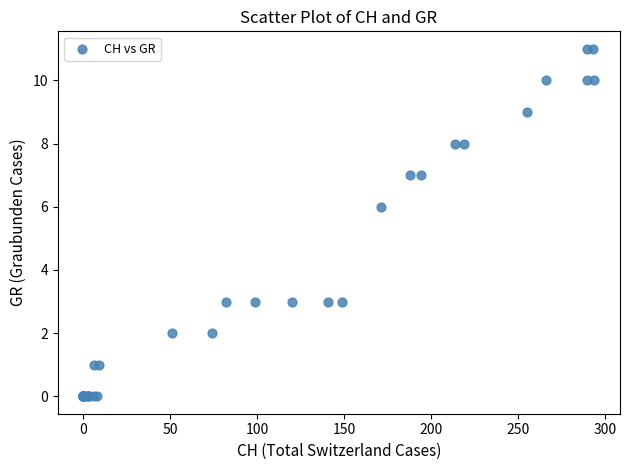

What Y value in the scatter plot is closest to 5?

6